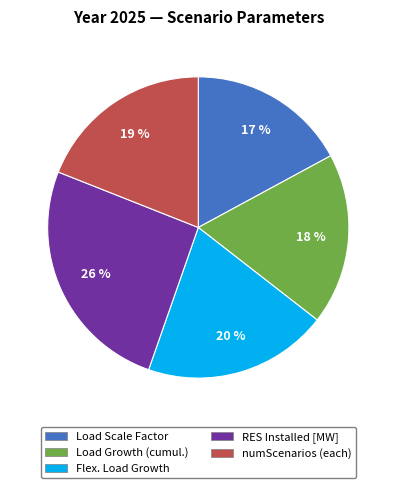

Is there any slice that represents more than half of the pie?

No